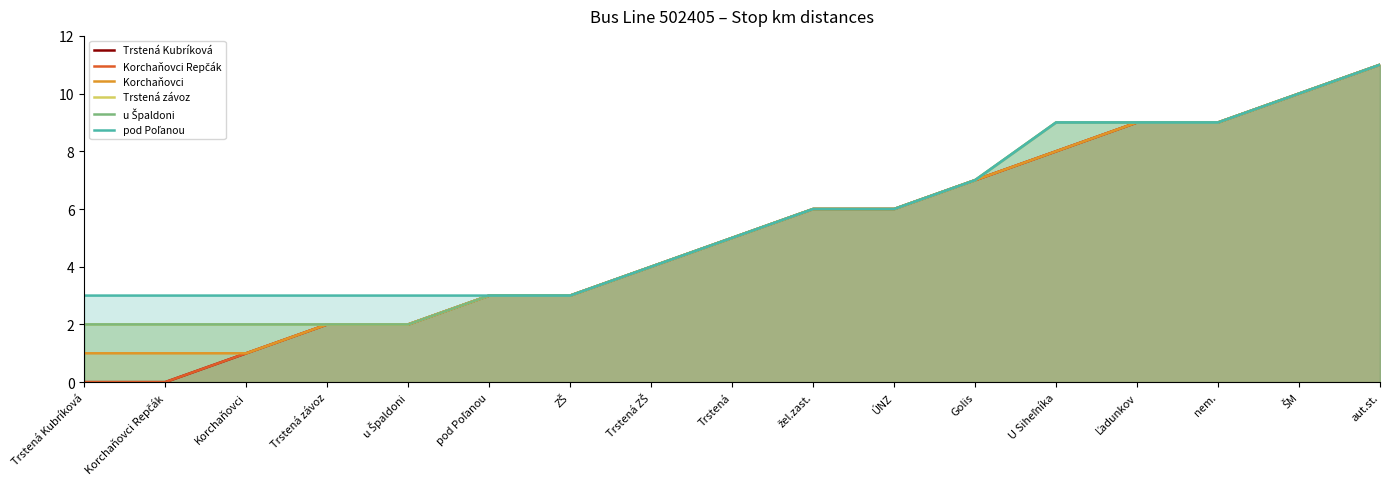

Which has a higher value, Trstená Kubríková or pod Poľanou?

pod Poľanou